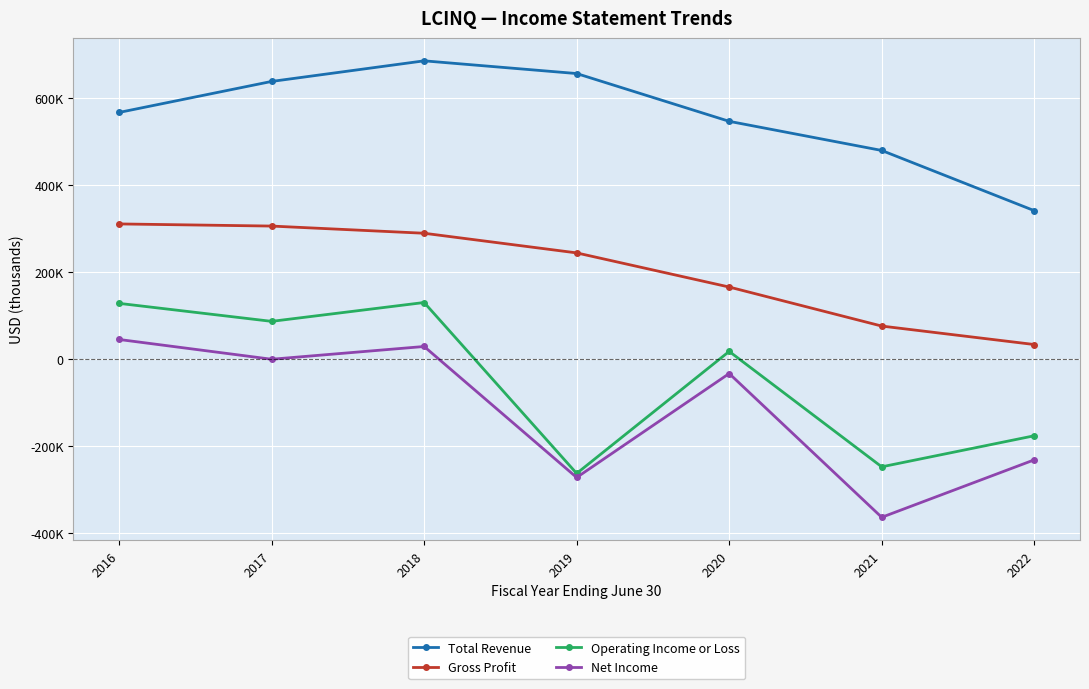

What is the difference between the second highest and minimum values in the Gross Profit series?

272000